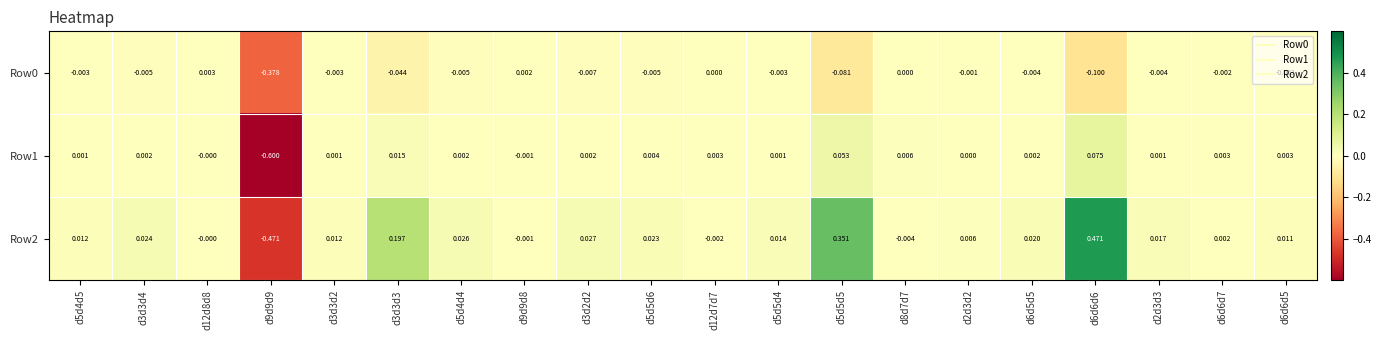

Is the value of Row2 at d5d5d6 greater than the value of Row1 at d9d9d9?

Yes